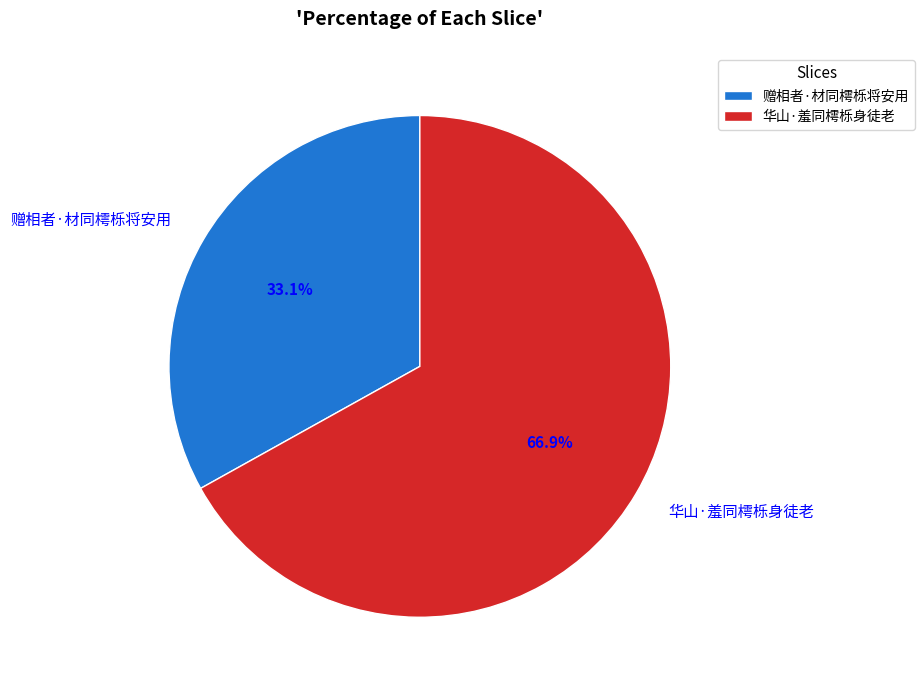

The 华山·羞同樗栎身徒老 slice represents 80% of the pie. True or false?

False